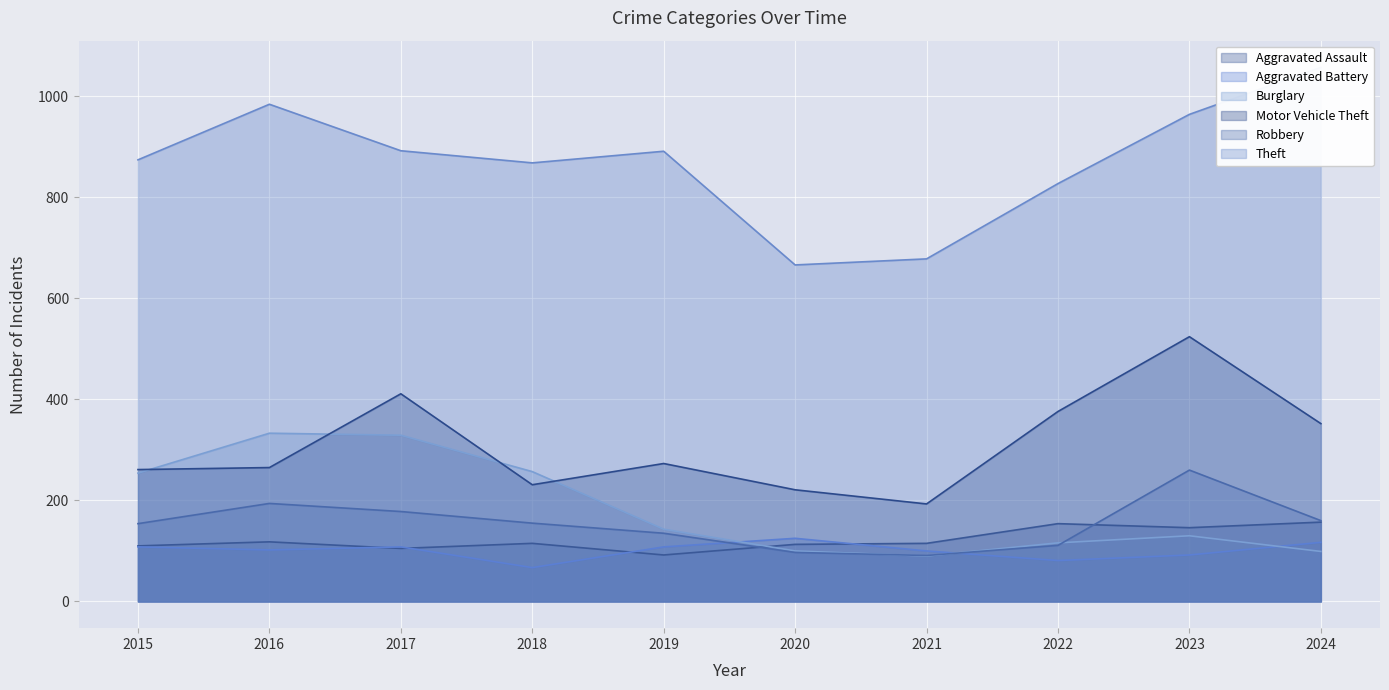

What is the highest value of the Theft series?

1057